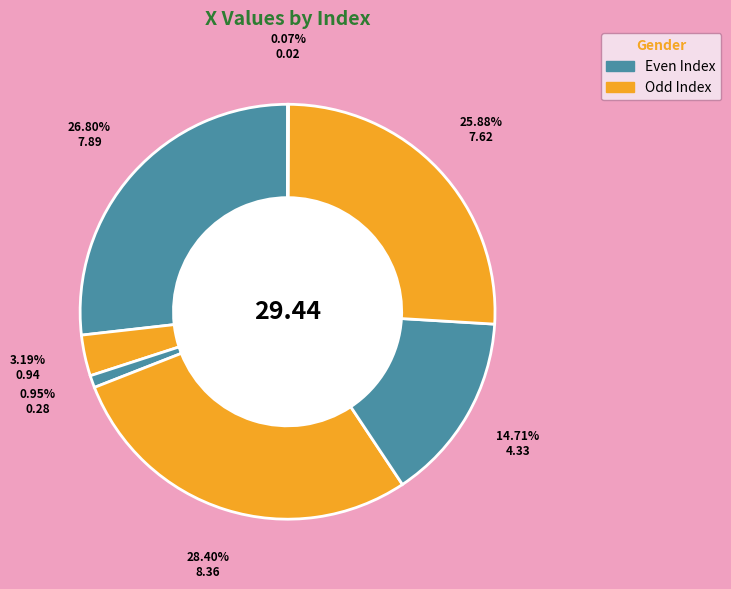

To the nearest percent, what is the difference between the largest and smallest slice percentages?

28%